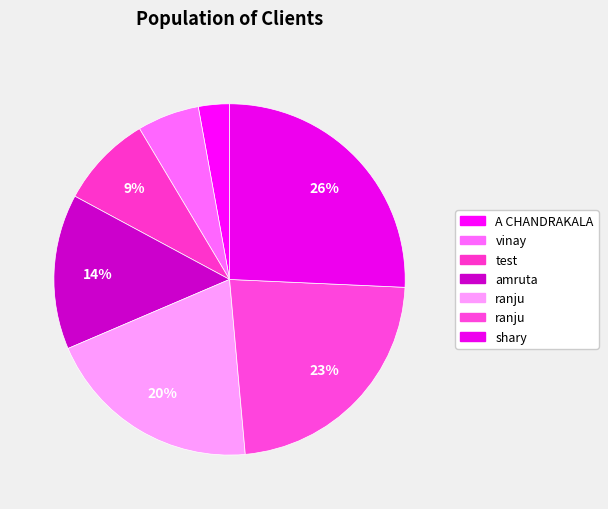

Which slice is the largest?

shary